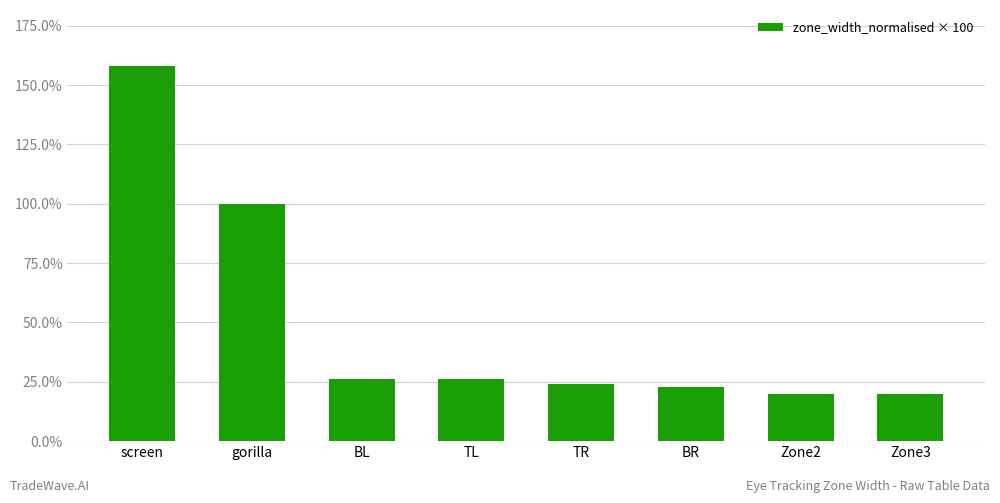

What is the average value?

49.6